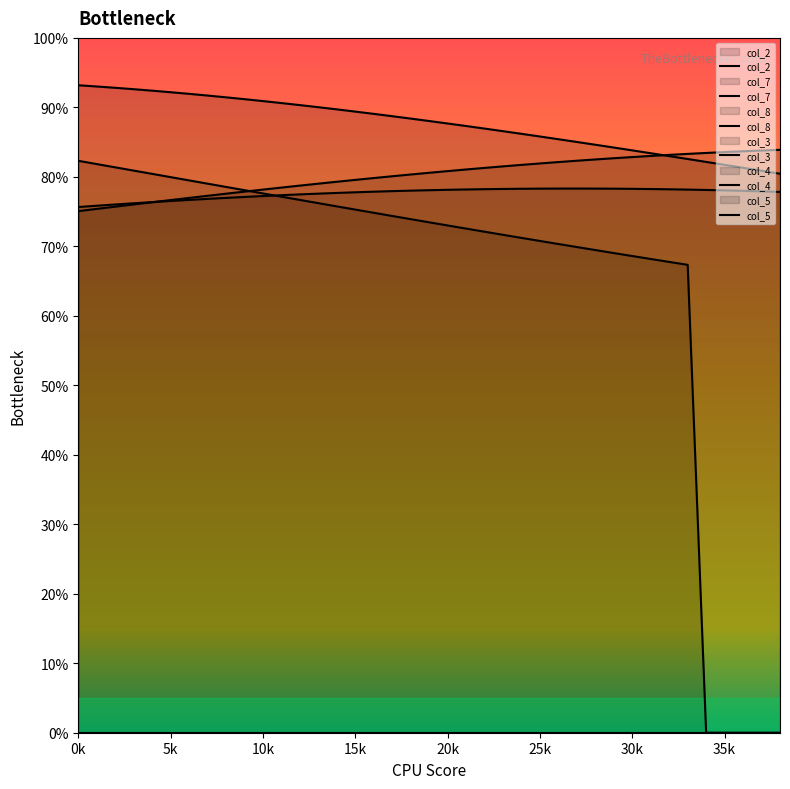

Reading left to right, transcribe all the data shown in this chart.

col_2: 93.2	93.0	92.8	92.6	92.4	92.2	91.9	91.7	91.4	91.2	90.9	90.6	90.3	90.0	89.7	89.4	89.1	88.7	88.4	88.0	87.7	87.3	86.9	86.6	86.2	85.8	85.4	85.0	84.6	84.2	83.8	83.4	83.0	82.6	82.2	81.7	81.3	80.9	80.4
col_3: 75.1	75.4	75.7	76.0	76.3	76.7	77.0	77.3	77.6	77.9	78.2	78.5	78.7	79.0	79.3	79.6	79.8	80.1	80.3	80.6	80.8	81.1	81.3	81.5	81.7	81.9	82.1	82.3	82.5	82.7	82.8	83.0	83.2	83.3	83.4	83.6	83.7	83.8	83.9
col_4: 82.3	81.8	81.4	80.9	80.4	80.0	79.5	79.0	78.6	78.1	77.6	77.1	76.7	76.2	75.8	75.3	74.8	74.4	73.9	73.5	73.0	72.6	72.1	71.7	71.2	70.8	70.3	69.9	69.5	69.0	68.6	68.2	67.8	67.3	0.0	0.0	0.0	0.0	0.0
col_5: 75.7	75.8	76.0	76.2	76.4	76.5	76.7	76.8	77.0	77.1	77.2	77.4	77.5	77.6	77.7	77.8	77.9	77.9	78.0	78.1	78.1	78.2	78.2	78.3	78.3	78.3	78.3	78.3	78.3	78.3	78.3	78.2	78.2	78.2	78.1	78.1	78.0	77.9	77.8